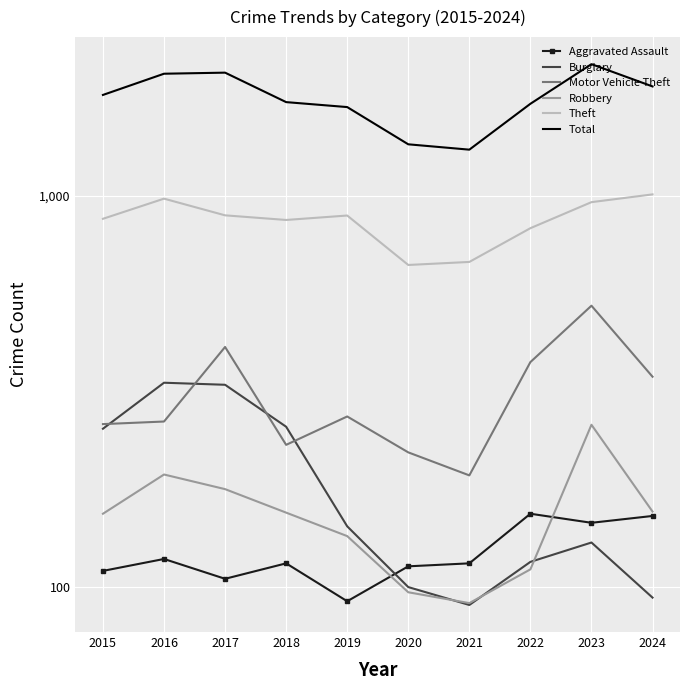

True or false: Total has a value of 3253 at 2024.

False